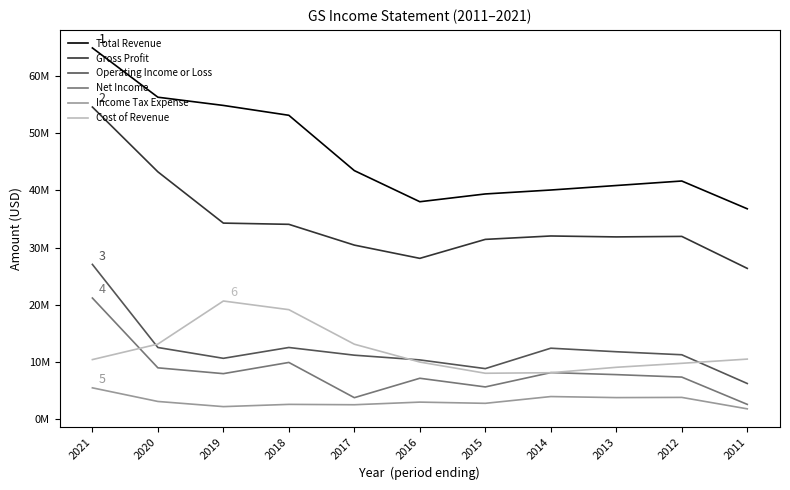

What are all the series names shown in the legend?

Total Revenue, Gross Profit, Operating Income or Loss, Net Income, Income Tax Expense, Cost of Revenue